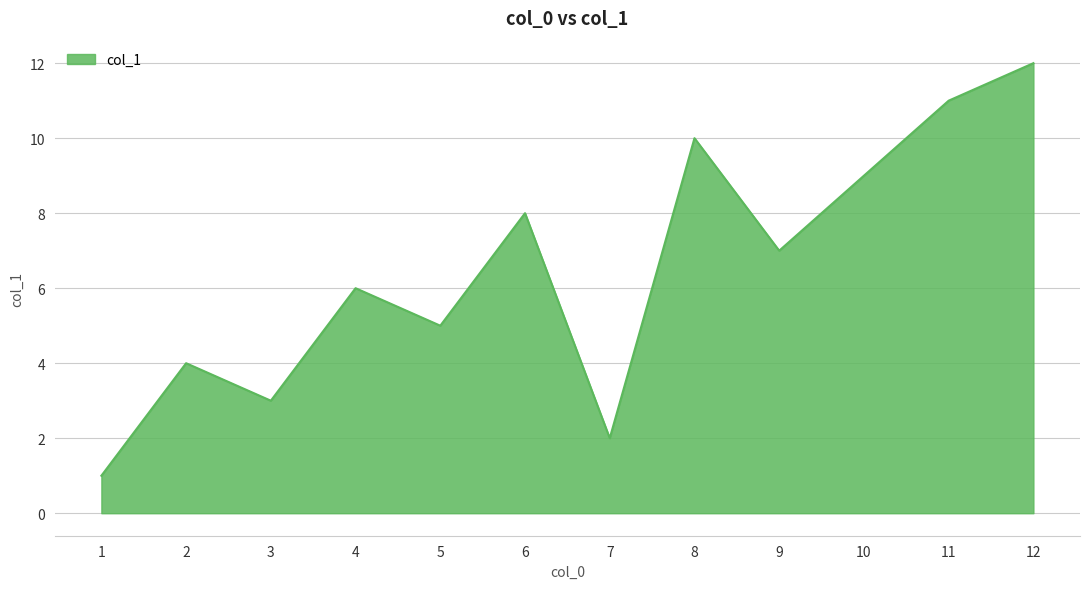

The value at 9 is 7. True or false?

True